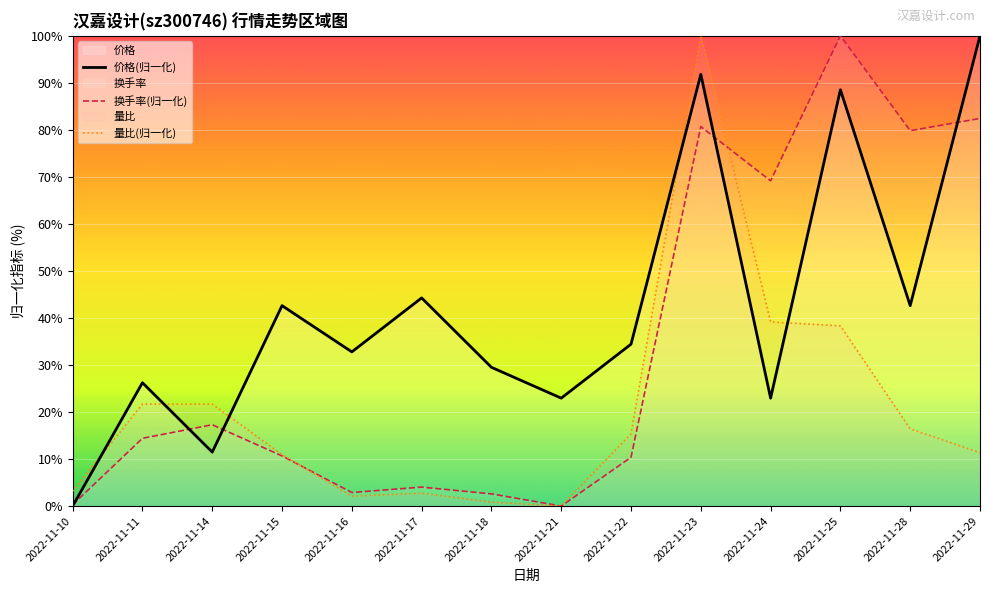

Rank the categories by 换手率(归一化) value from highest to lowest.

2022-11-25, 2022-11-29, 2022-11-23, 2022-11-28, 2022-11-24, 2022-11-14, 2022-11-11, 2022-11-15, 2022-11-22, 2022-11-17, 2022-11-16, 2022-11-18, 2022-11-10, 2022-11-21